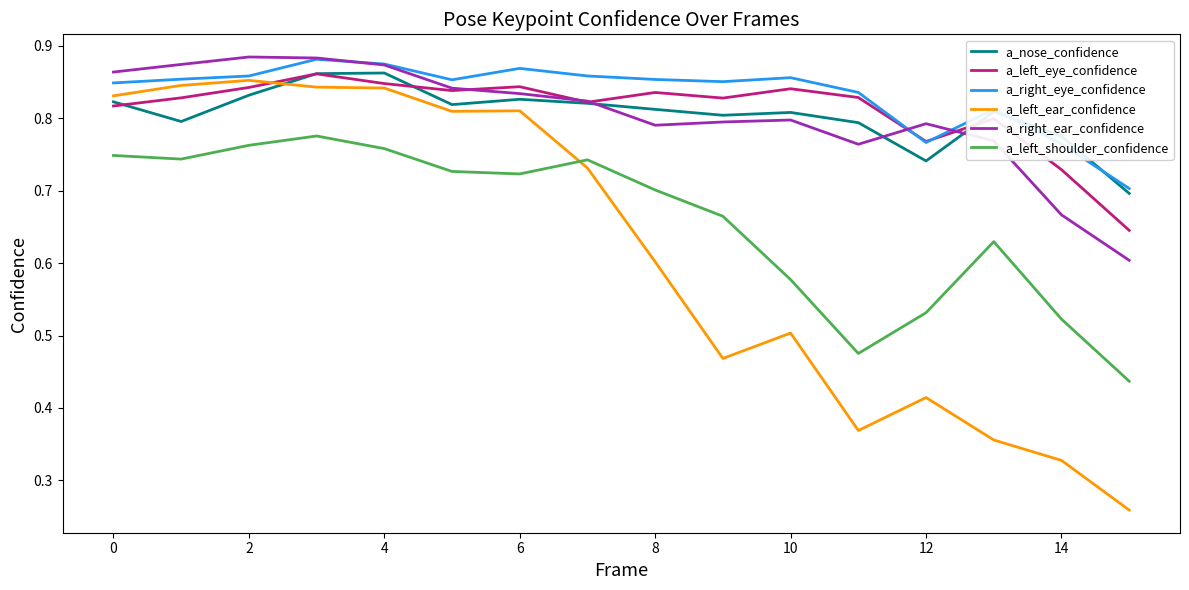

Which series has the widest spread of values?

a_left_ear_confidence